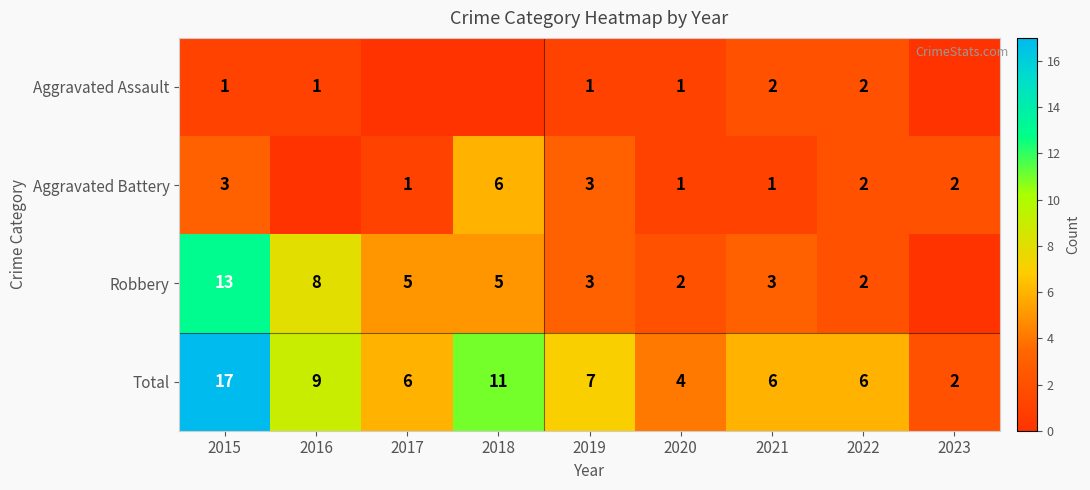

Is it true that Robbery equals 13 at 2015?

True